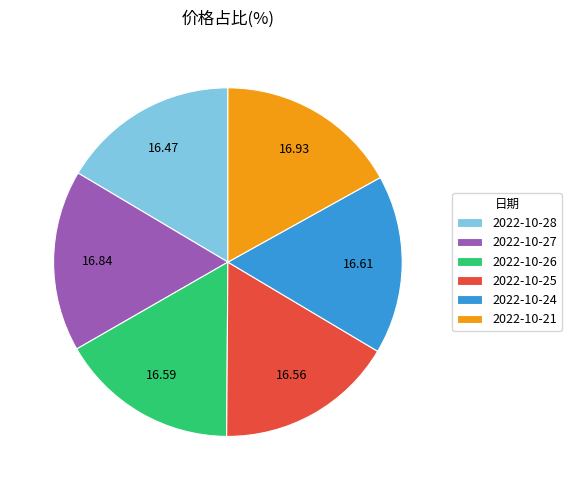

Combined, do 2022-10-25 and 2022-10-24 account for over 50%?

No